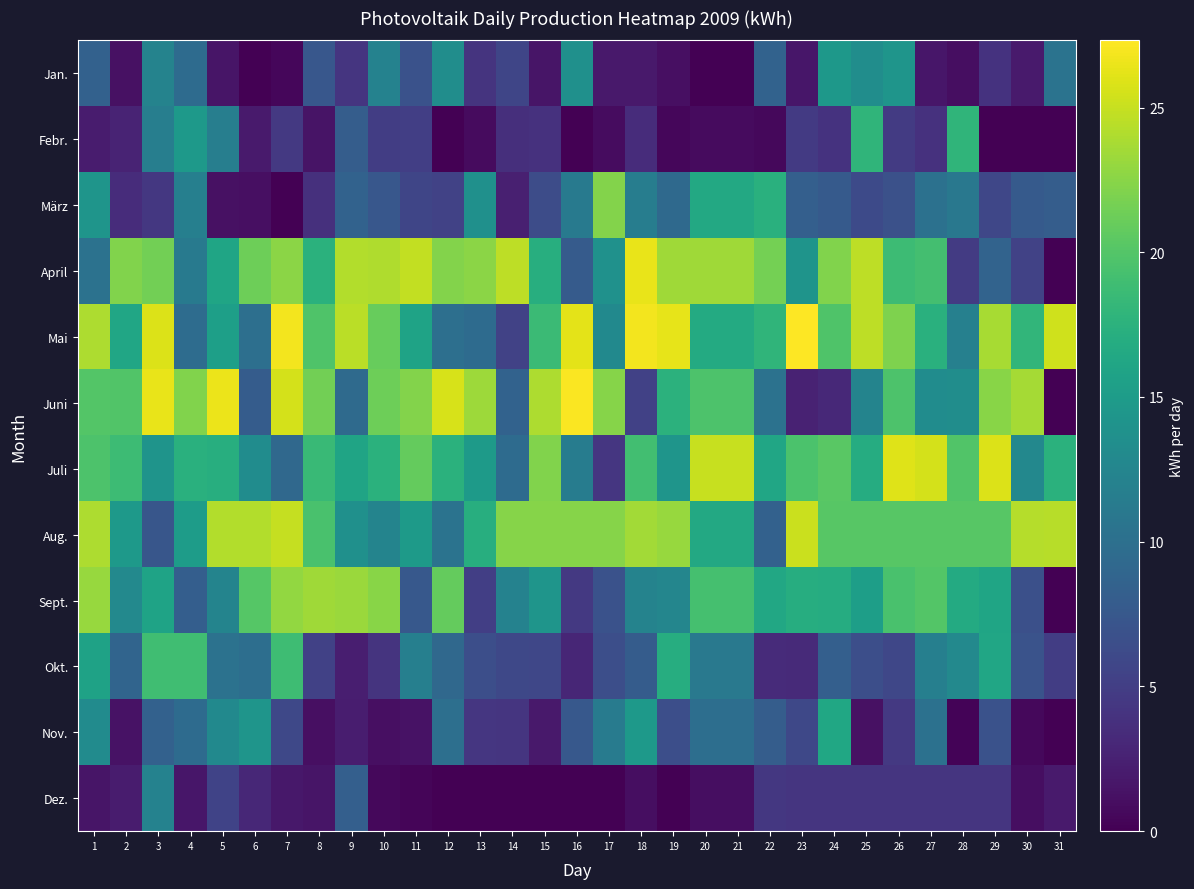

What is the greatest value displayed?

27.3